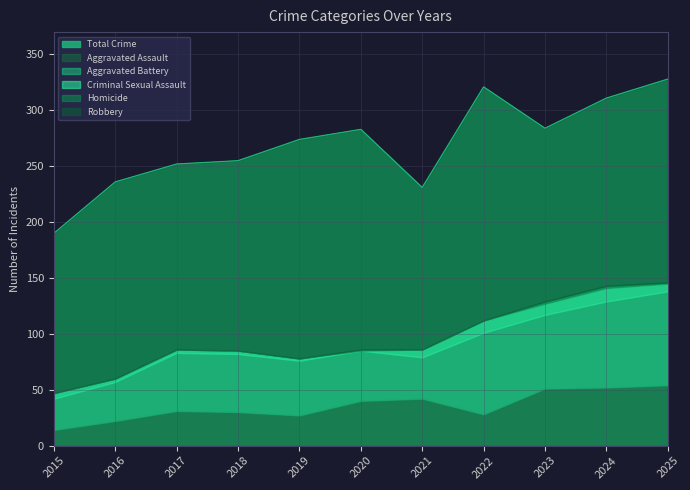

Is it true that Homicide equals 1 at 2018?

False